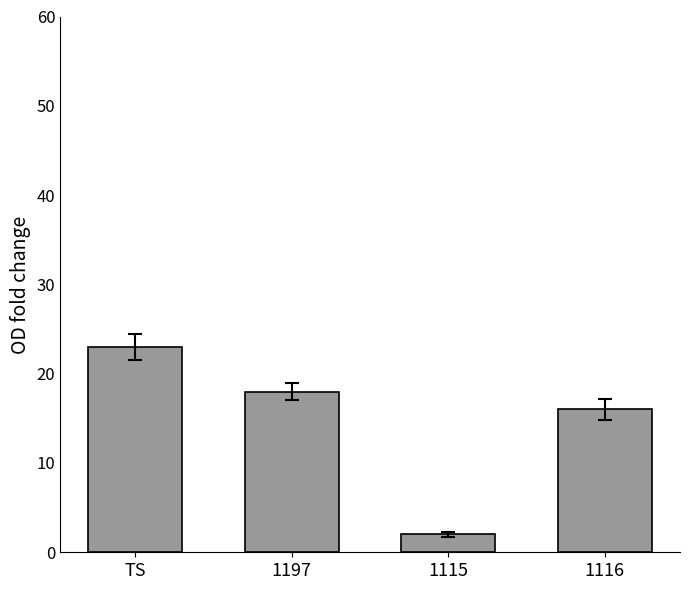

How many bars are there in total?

4